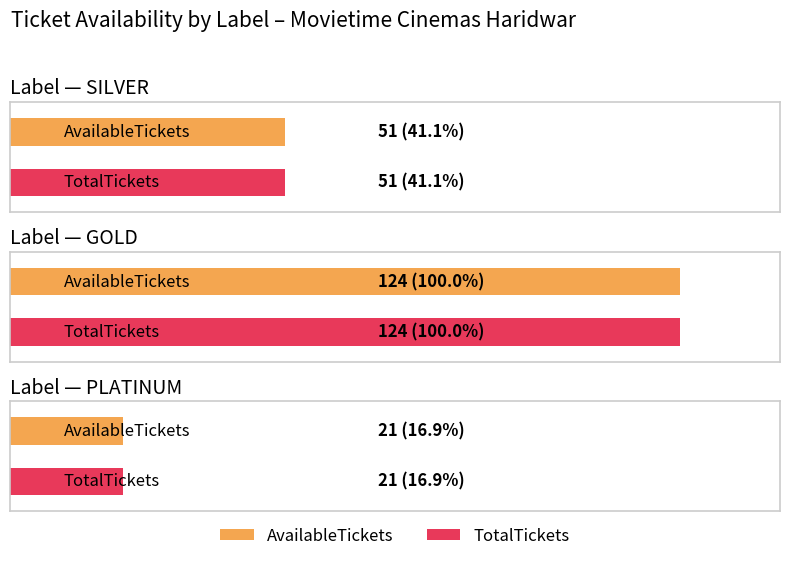

What is the label of the 2nd bar from the left?

GOLD